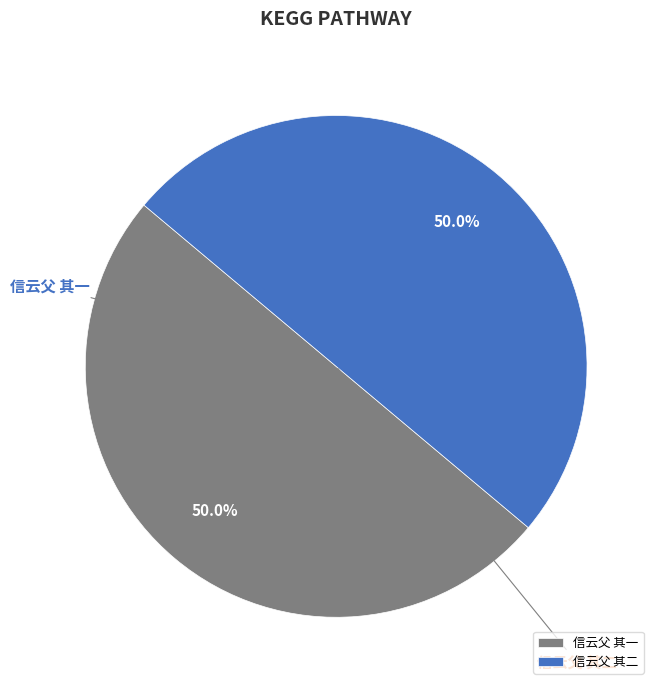

How many slices are in this pie chart?

2